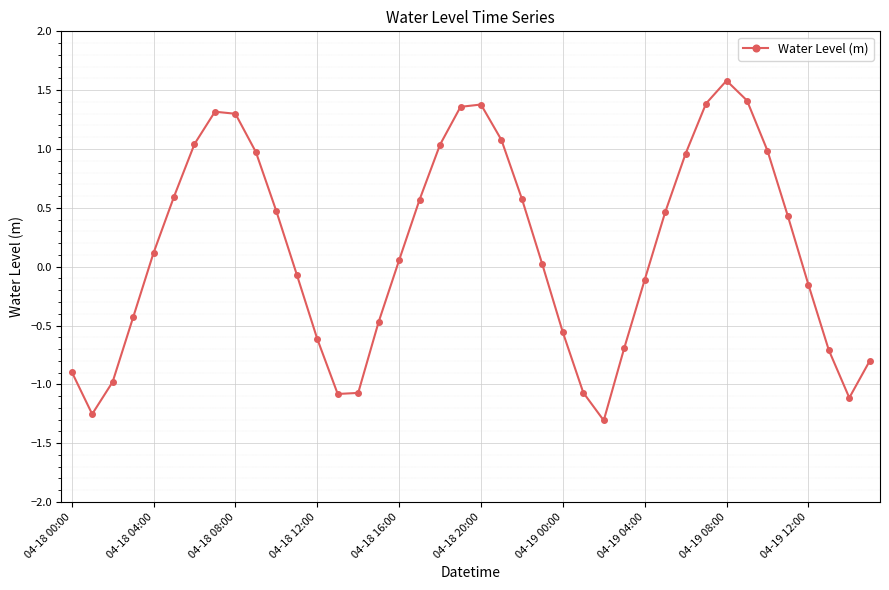

What is the maximum value shown in the chart?

1.6